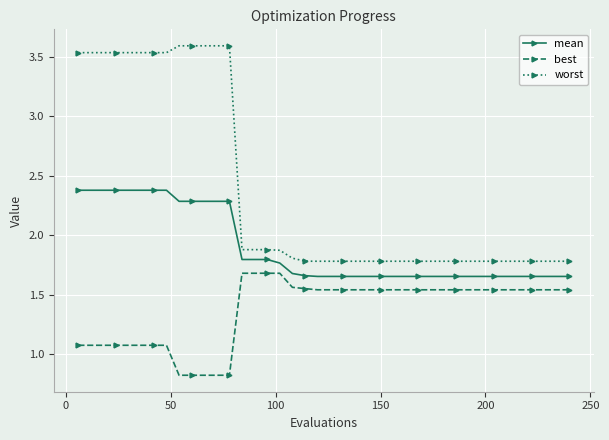

True or false: best and worst cross at least once.

False